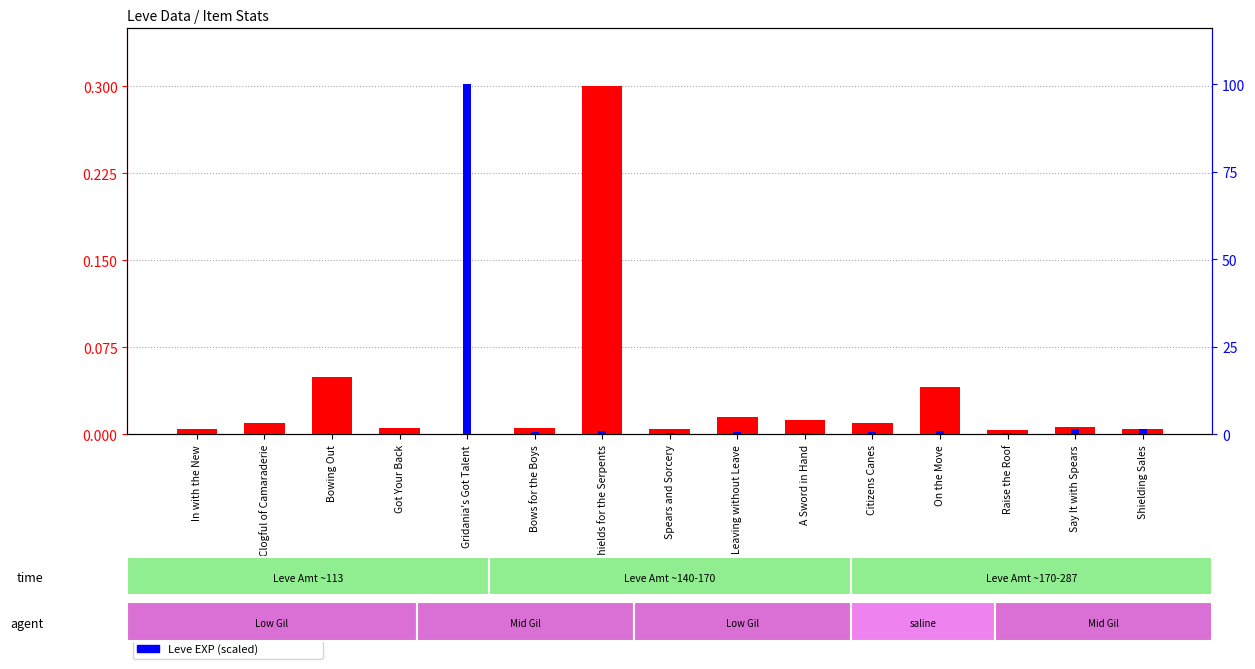

Which label corresponds to the smallest value in the chart?

Gridania's Got Talent